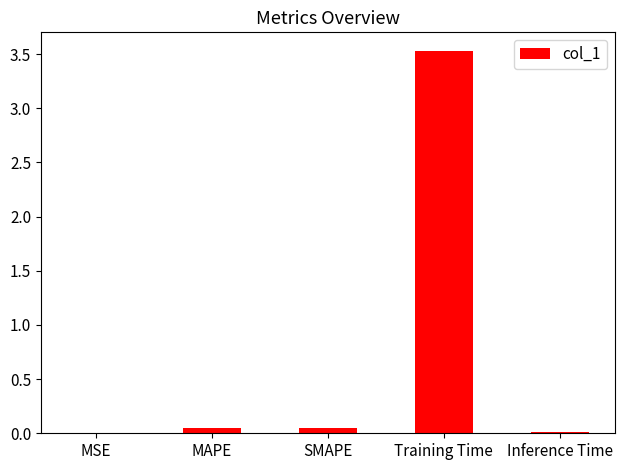

What is the greatest value displayed?

3.5